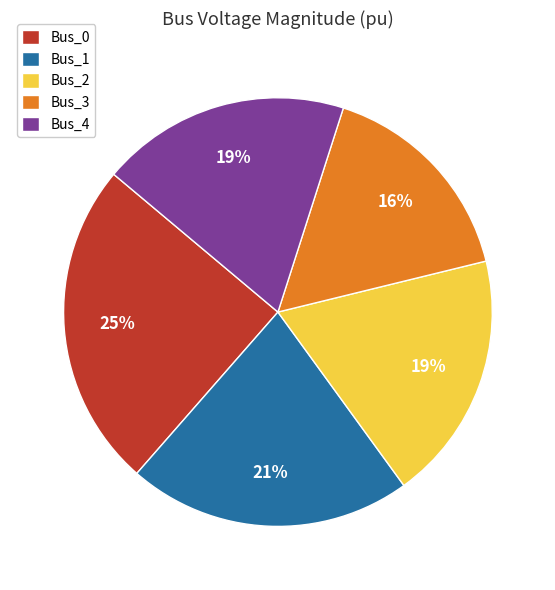

Is there any slice that represents more than half of the pie?

No